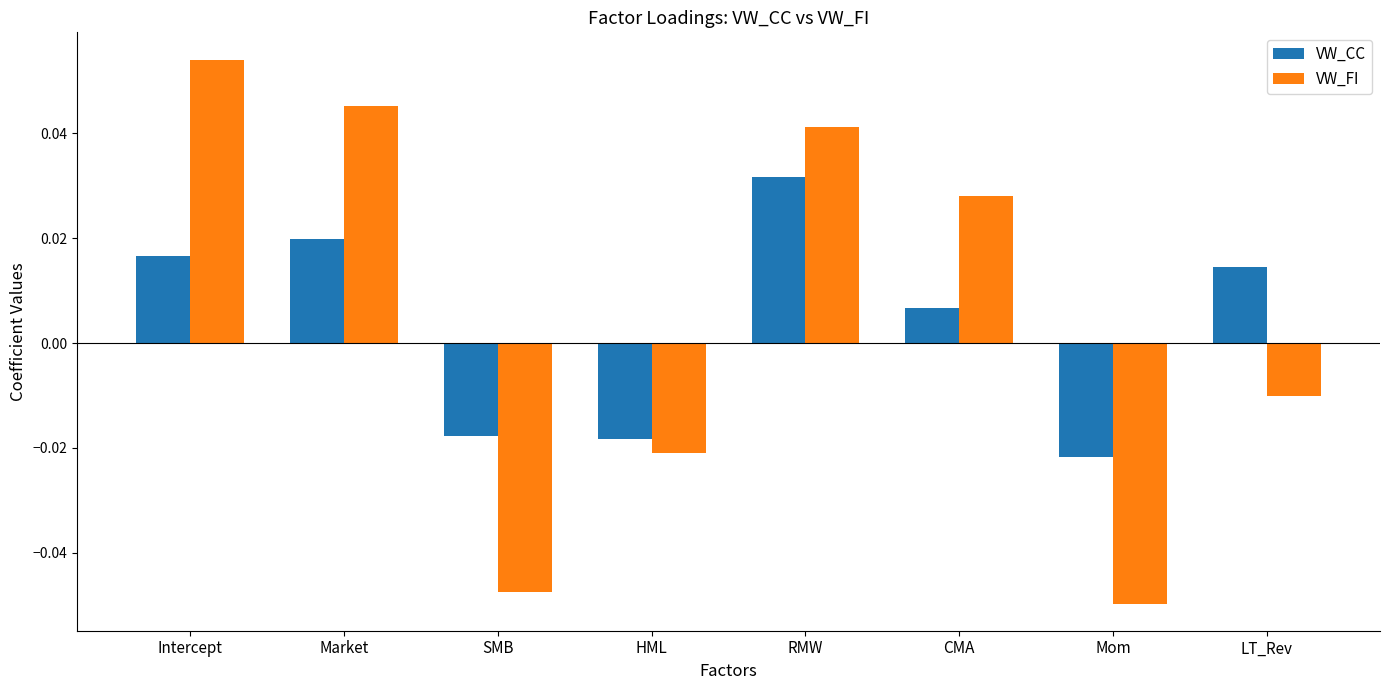

Which series has the largest total across all categories?

VW_FI